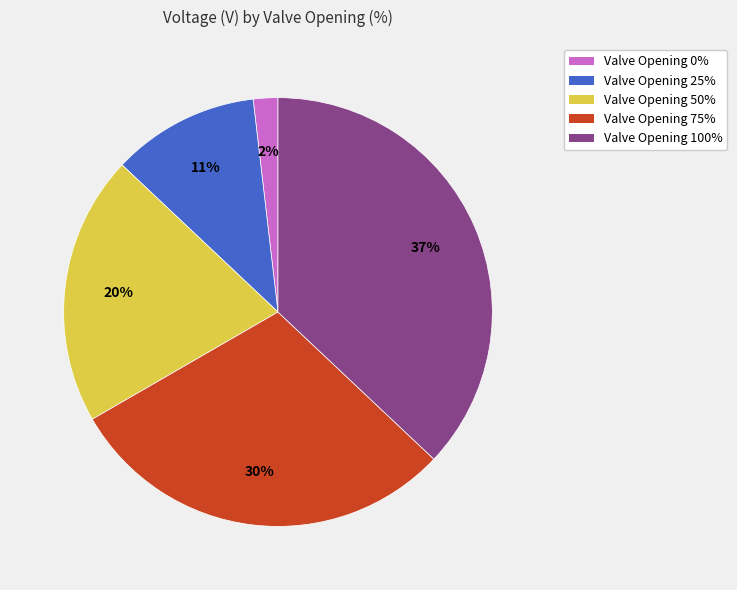

To the nearest percent, what percentage of the pie is Valve Opening 50%?

20%